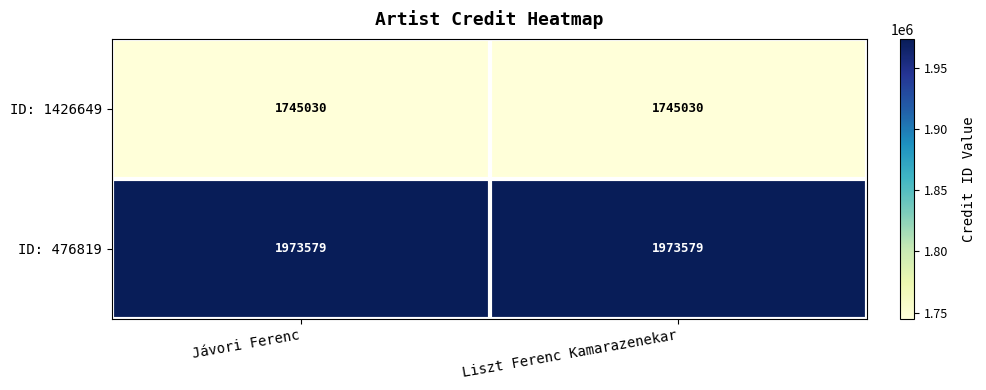

Reading left to right, what are all the values shown in this chart?

ID: 1426649: 1745030	1745030
ID: 476819: 1973579	1973579